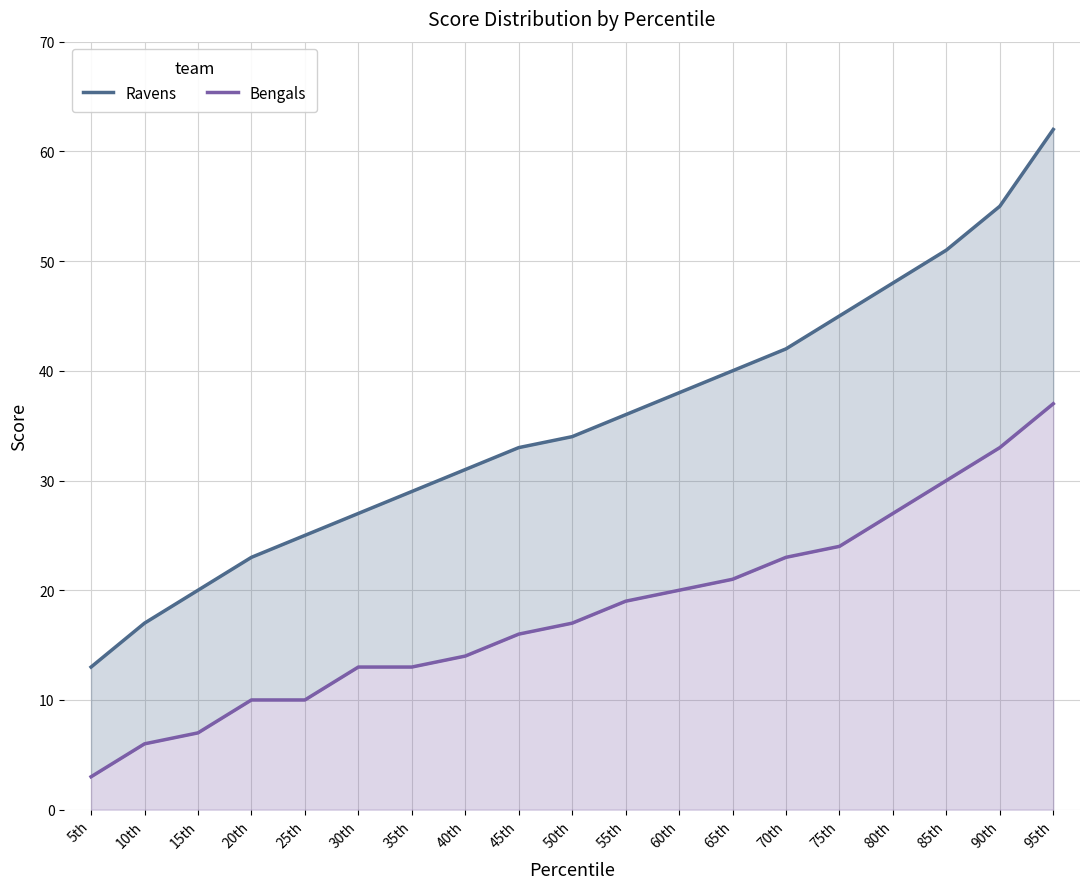

What position from the left is 30th?

6